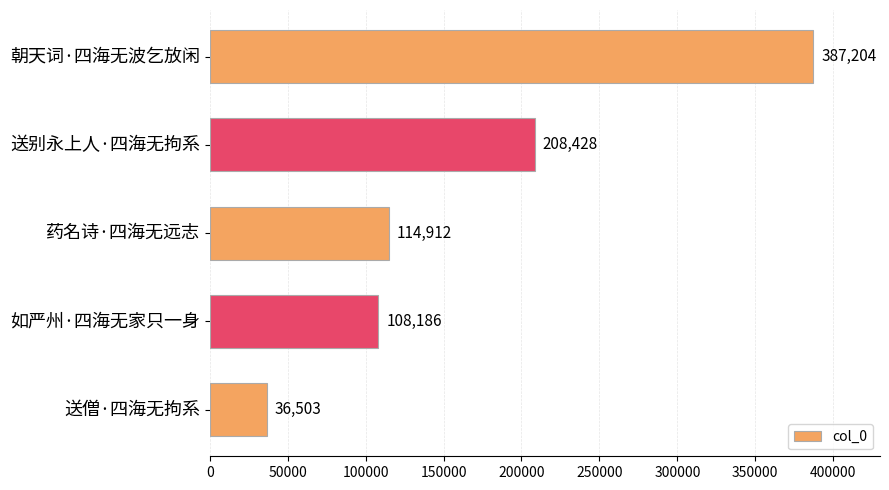

Reading bottom to top, list all the values displayed in this chart.

送僧·四海无拘系=36503	如严州·四海无家只一身=108186	药名诗·四海无远志=114912	送别永上人·四海无拘系=208428	朝天词·四海无波乞放闲=387204